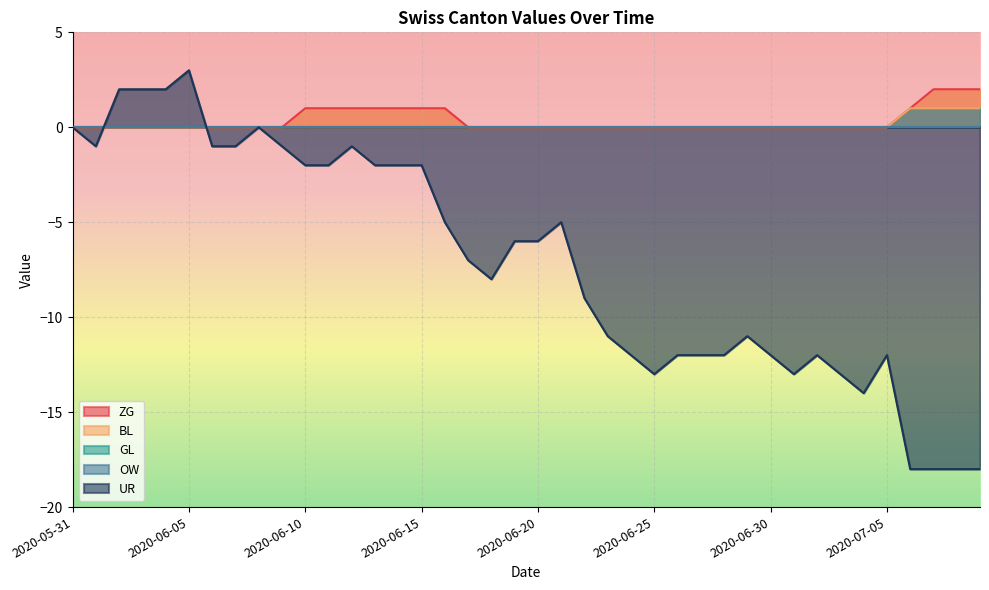

True or false: BL has a value of -1 at 2020-05-31.

False